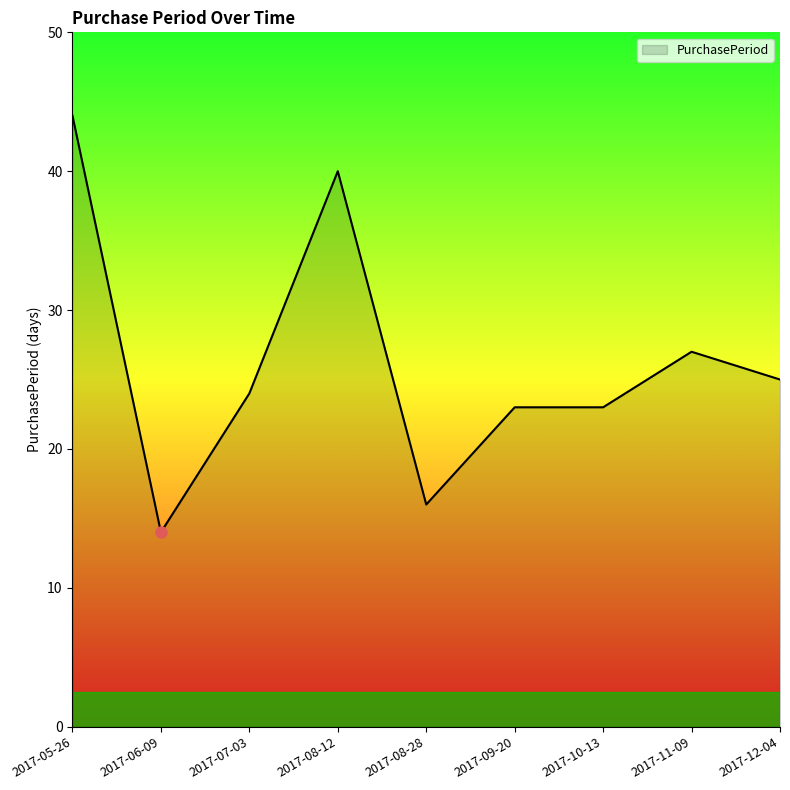

What is the greatest value displayed?

44